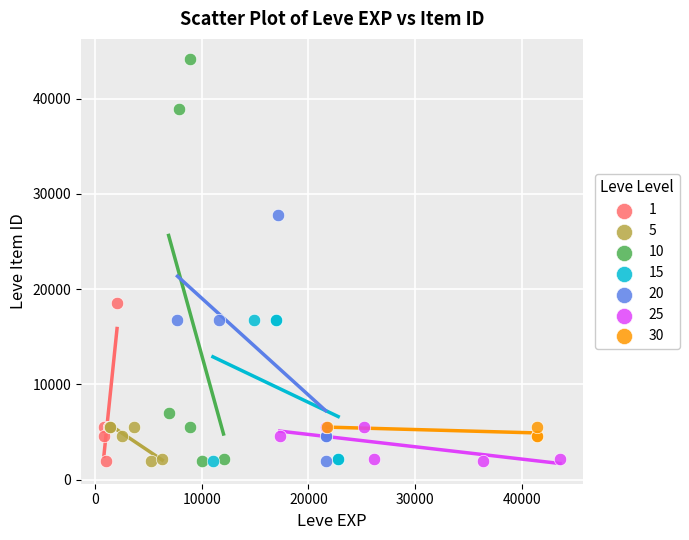

Which series contains the highest Y value?

10